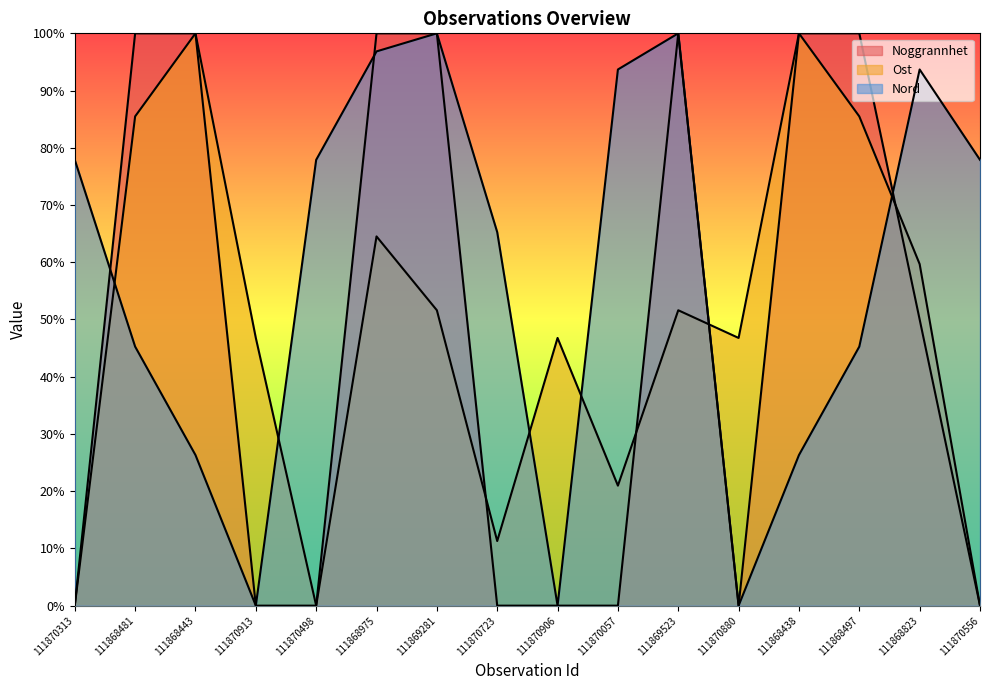

True or false: Nord has more than 2 points higher than both neighbors.

True